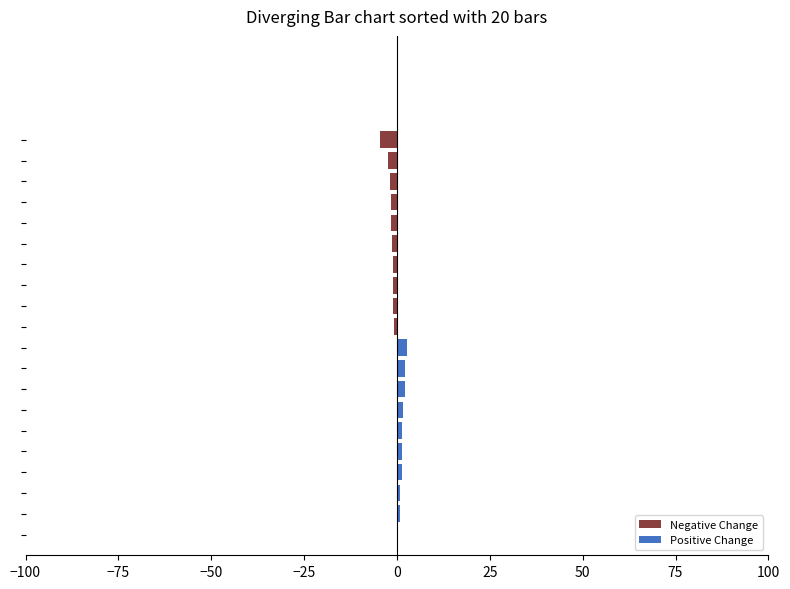

List the series in order of their overall mean, lowest first.

Negative Change, Positive Change